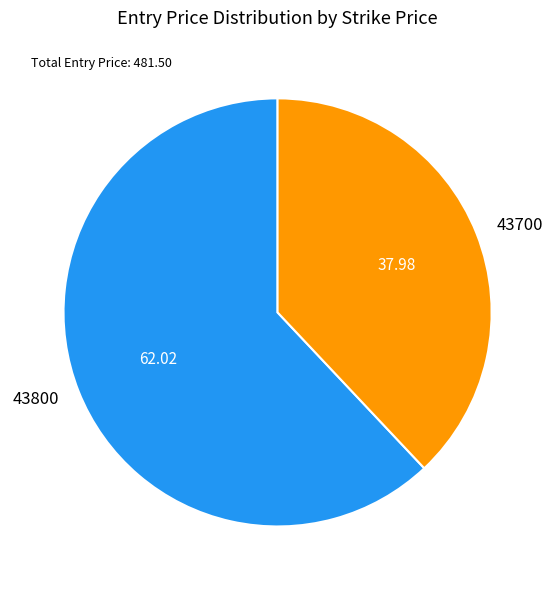

Count the number of slices in the pie.

2